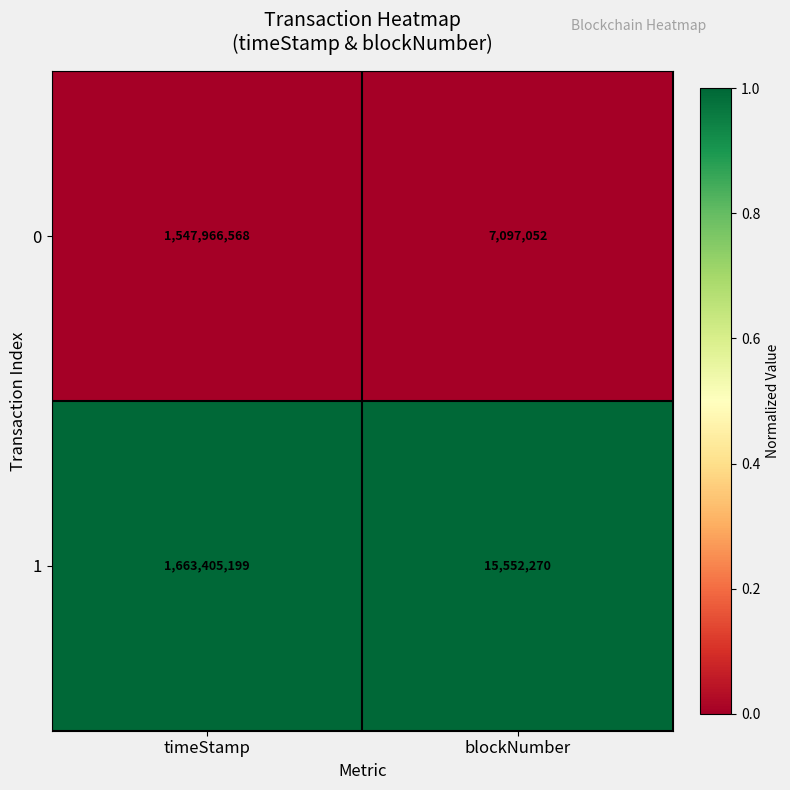

The value of 0 at timeStamp is 2418337997. True or false?

False